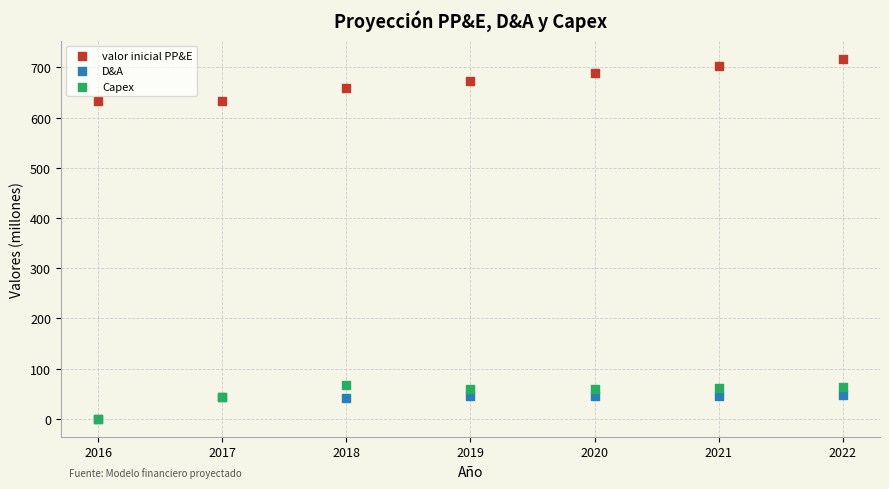

What are all the series names shown in the legend?

valor inicial PP&E, D&A, Capex